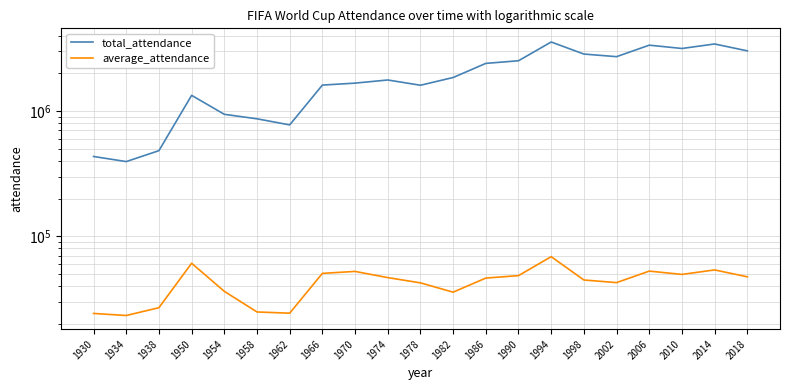

What is the difference between the maximum and second lowest values in the total_attendance series?

3134567